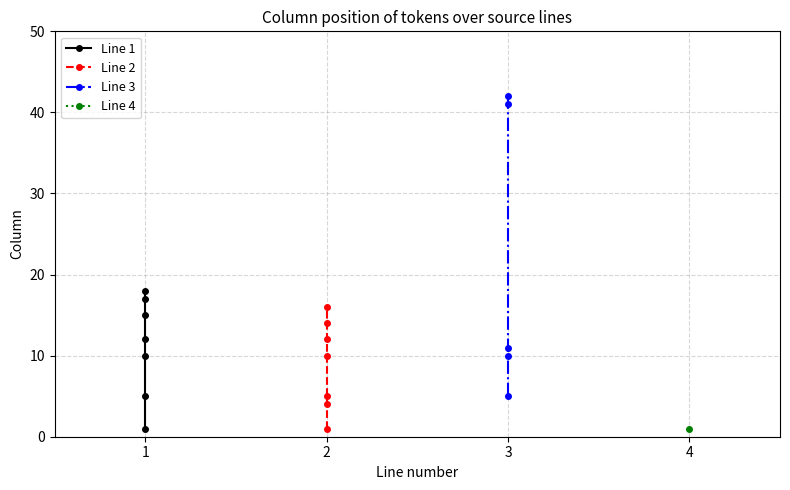

The chart shows a value of 12 at 2. True or false?

True